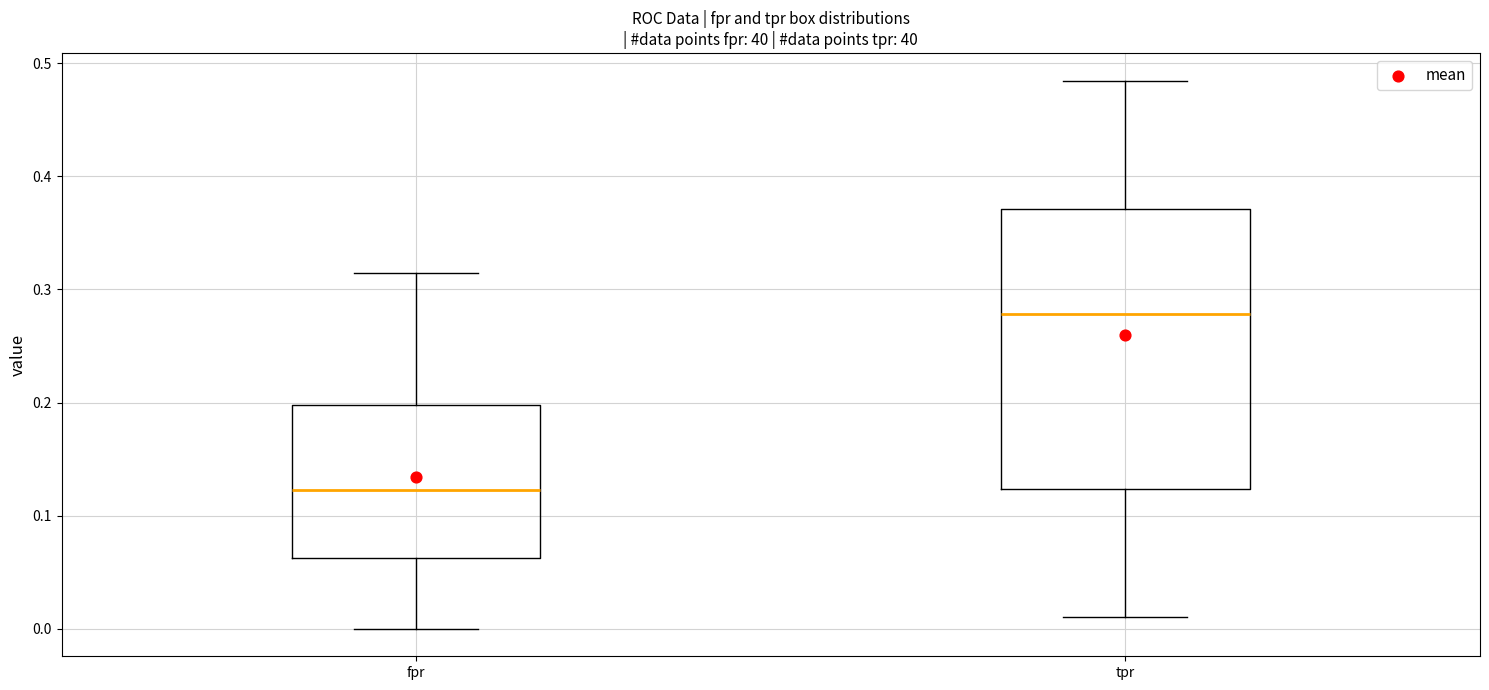

Comparing the boxes themselves (not the whiskers), which one is the tallest?

tpr